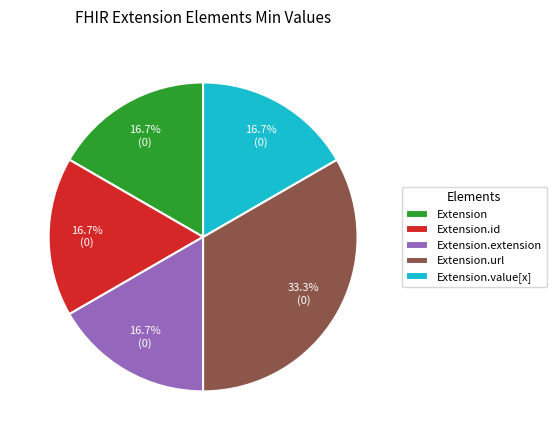

Which category has the biggest portion of the pie?

Extension.url